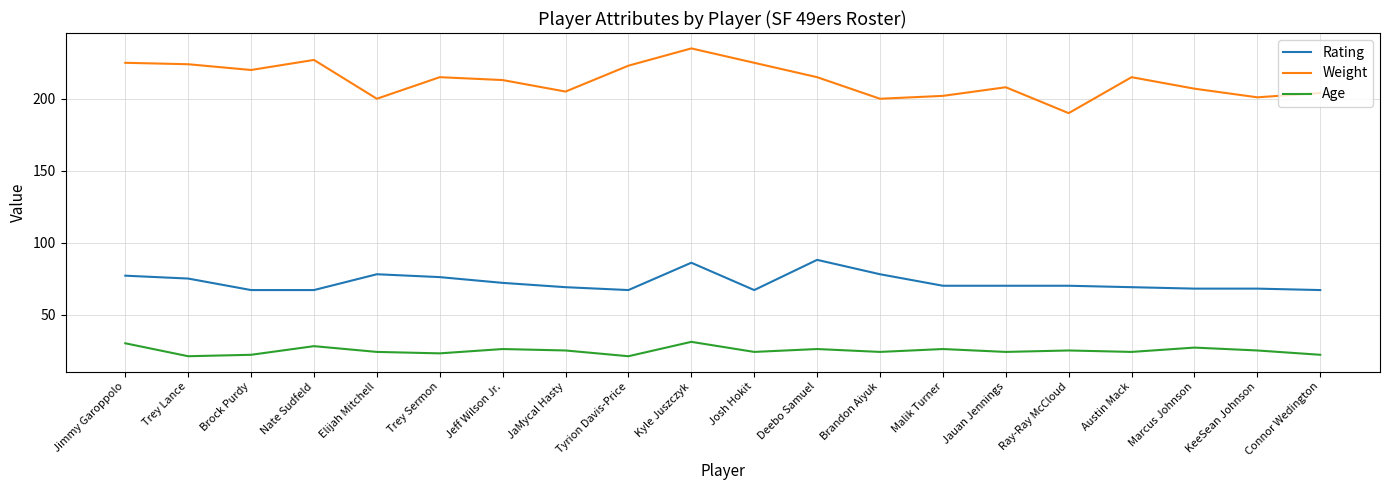

Reading right to left, transcribe all the data shown in this chart.

Rating: 67	68	68	69	70	70	70	78	88	67	86	67	69	72	76	78	67	67	75	77
Weight: 204	201	207	215	190	208	202	200	215	225	235	223	205	213	215	200	227	220	224	225
Age: 22	25	27	24	25	24	26	24	26	24	31	21	25	26	23	24	28	22	21	30